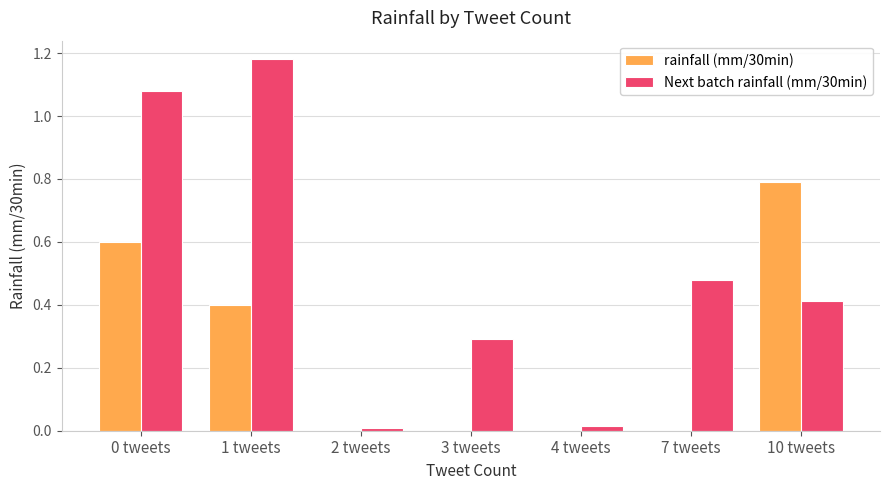

Which series changed the most between 3 tweets and 4 tweets?

Next batch rainfall (mm/30min)